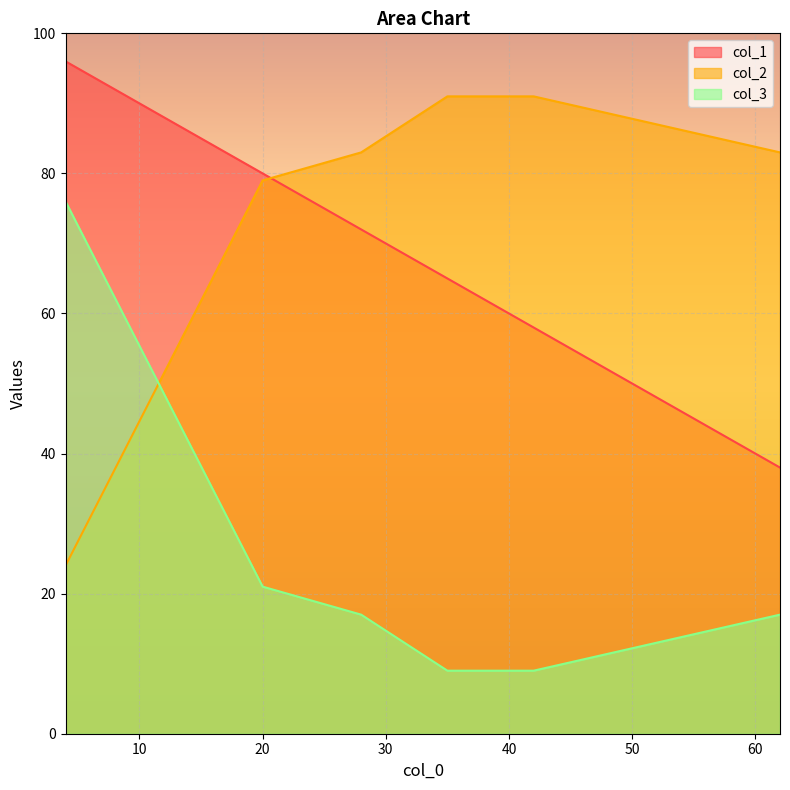

True or false: col_3 and col_2 cross at least once.

True